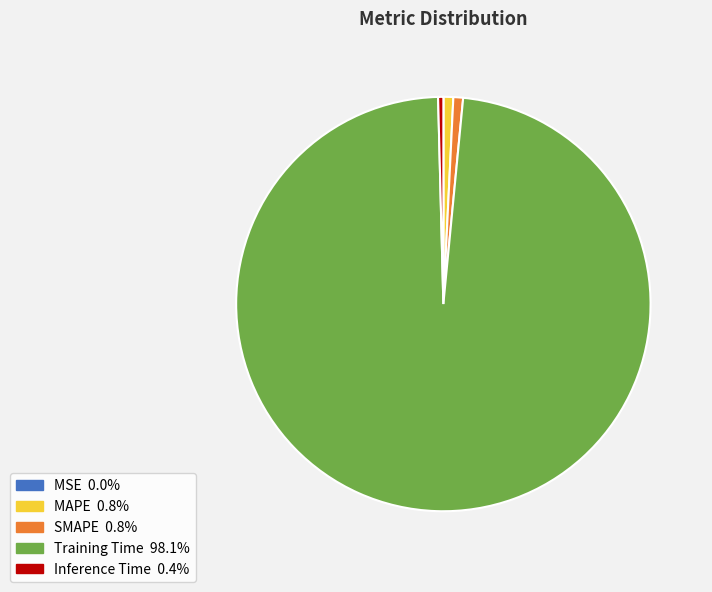

What is the largest slice in the pie chart?

Training Time